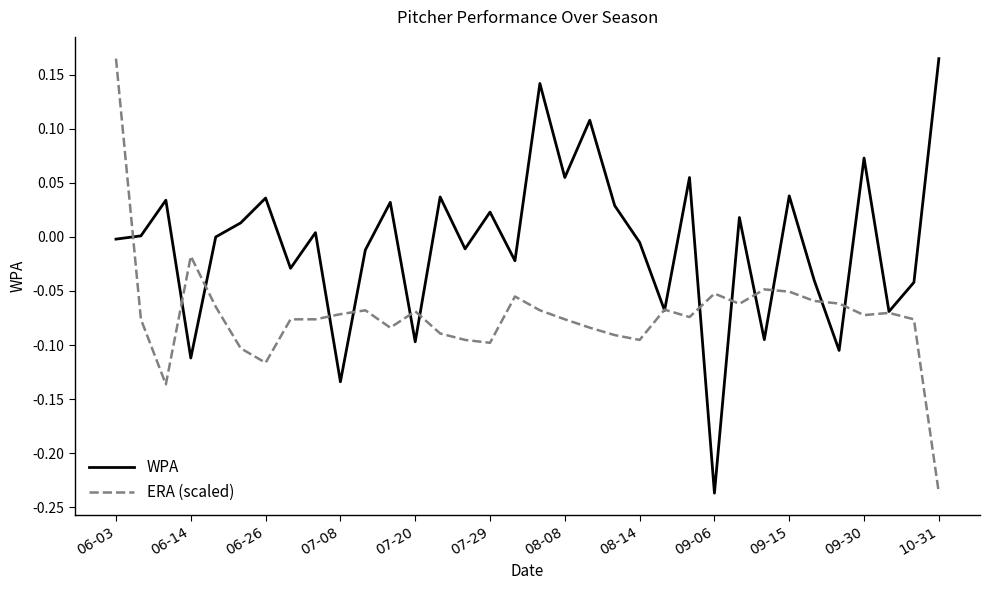

After their last crossing, which series has the higher values: WPA or ERA (scaled)?

WPA